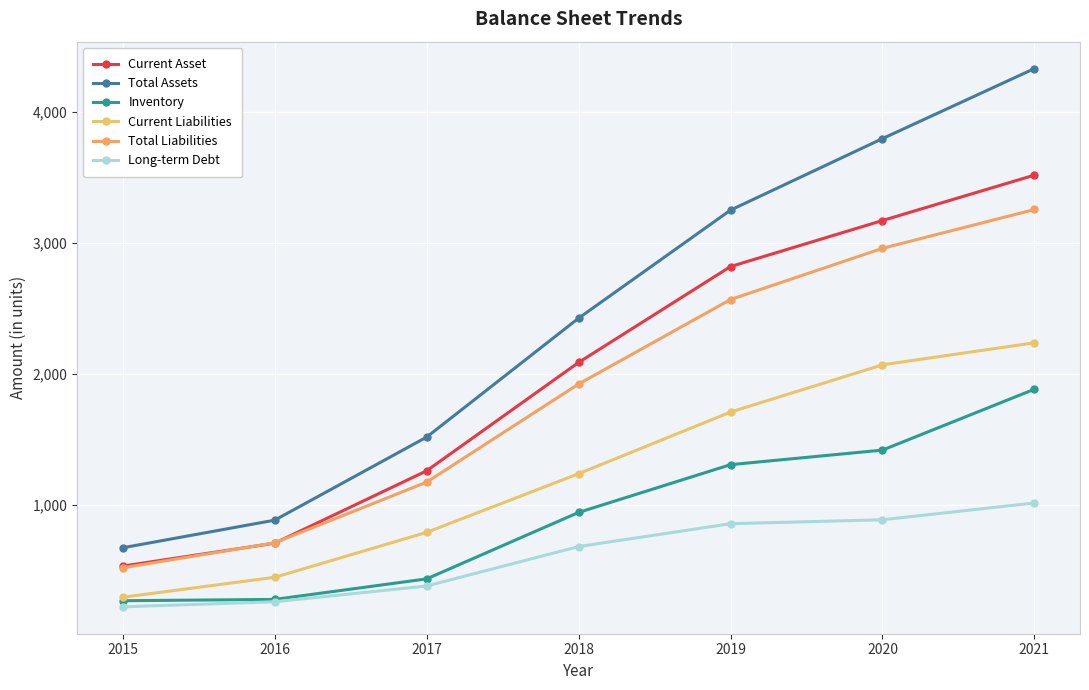

Is this an area chart (filled region under the line)?

No